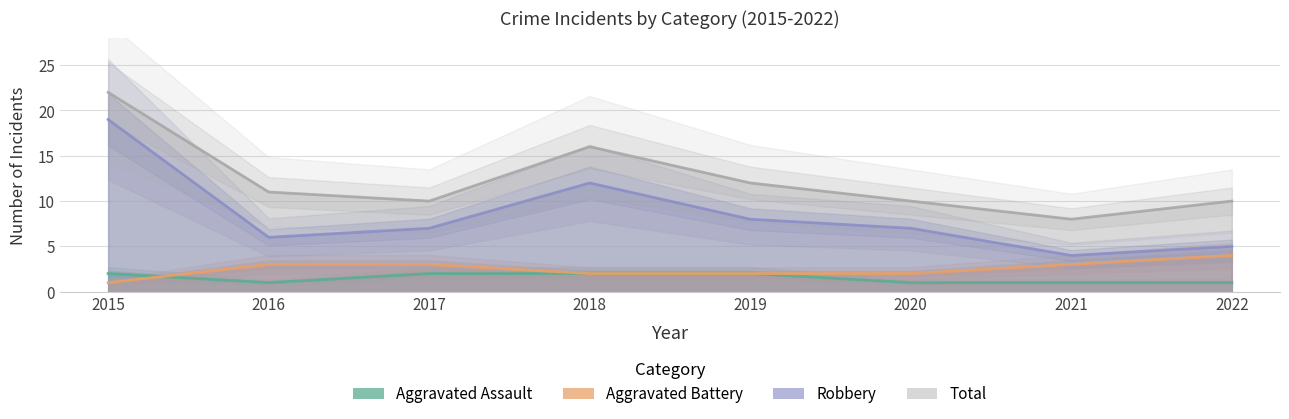

What is the value of the Robbery point at the 2nd from the left?

6